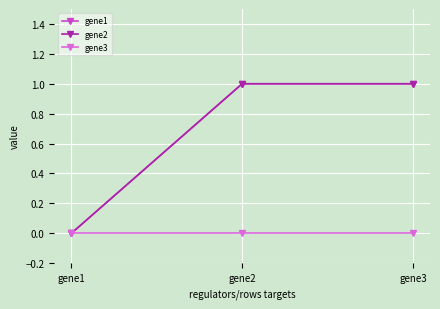

What is the maximum value for gene1?

1